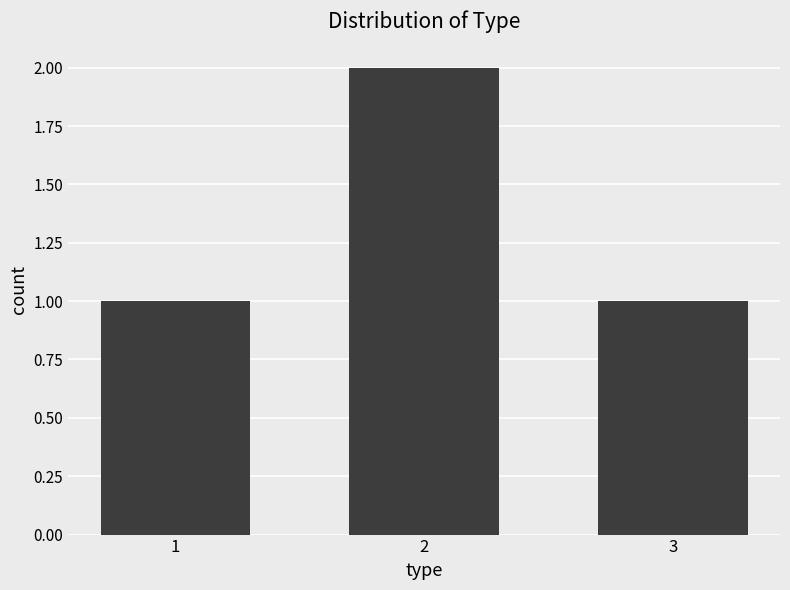

Which has a higher value, 2 or 1?

2